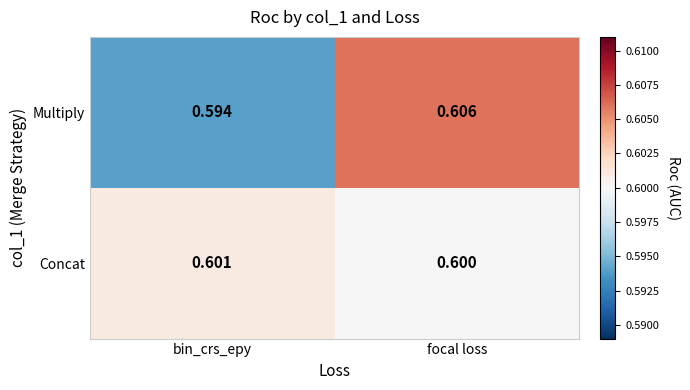

At bin_crs_epy, list the series in order from smallest to largest.

Multiply, Concat